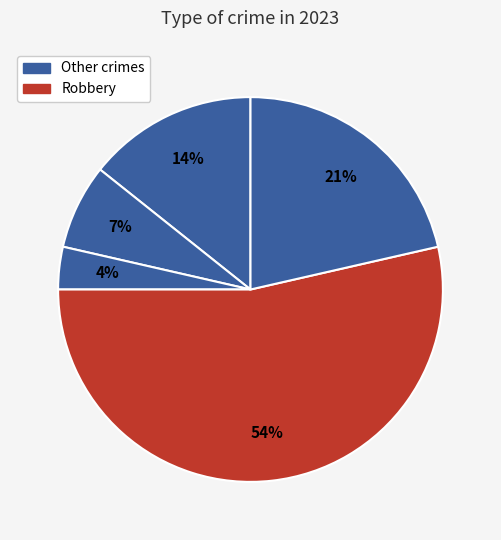

How many segments does this pie chart have?

5